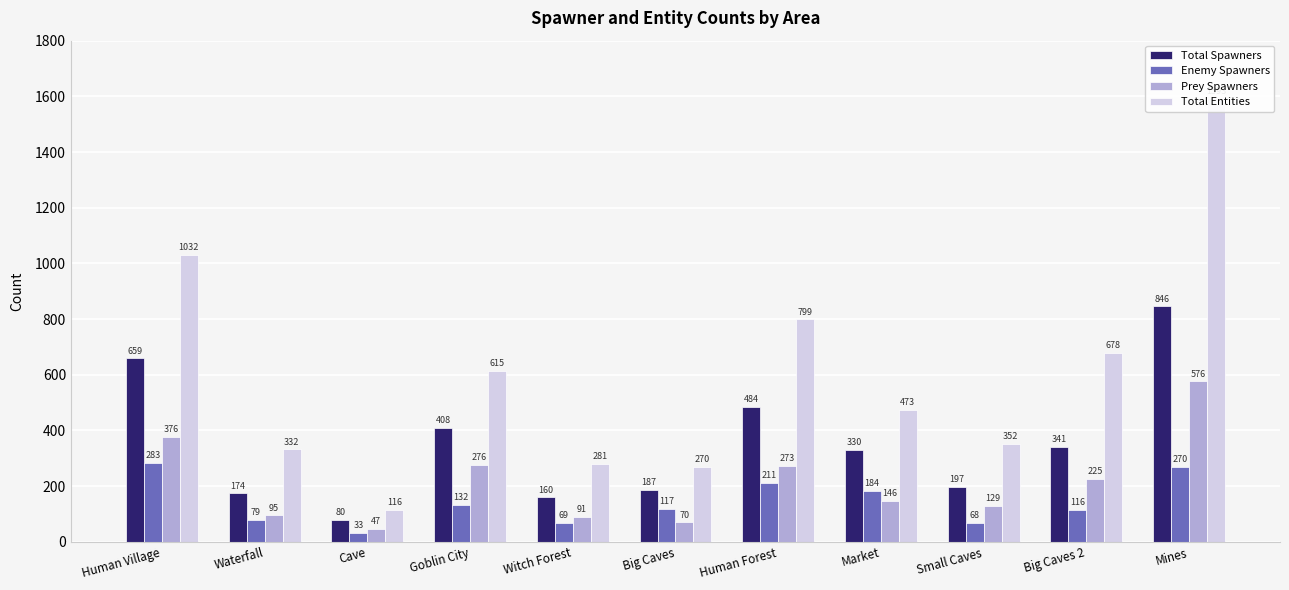

Between Witch Forest and Market, which is larger?

Market